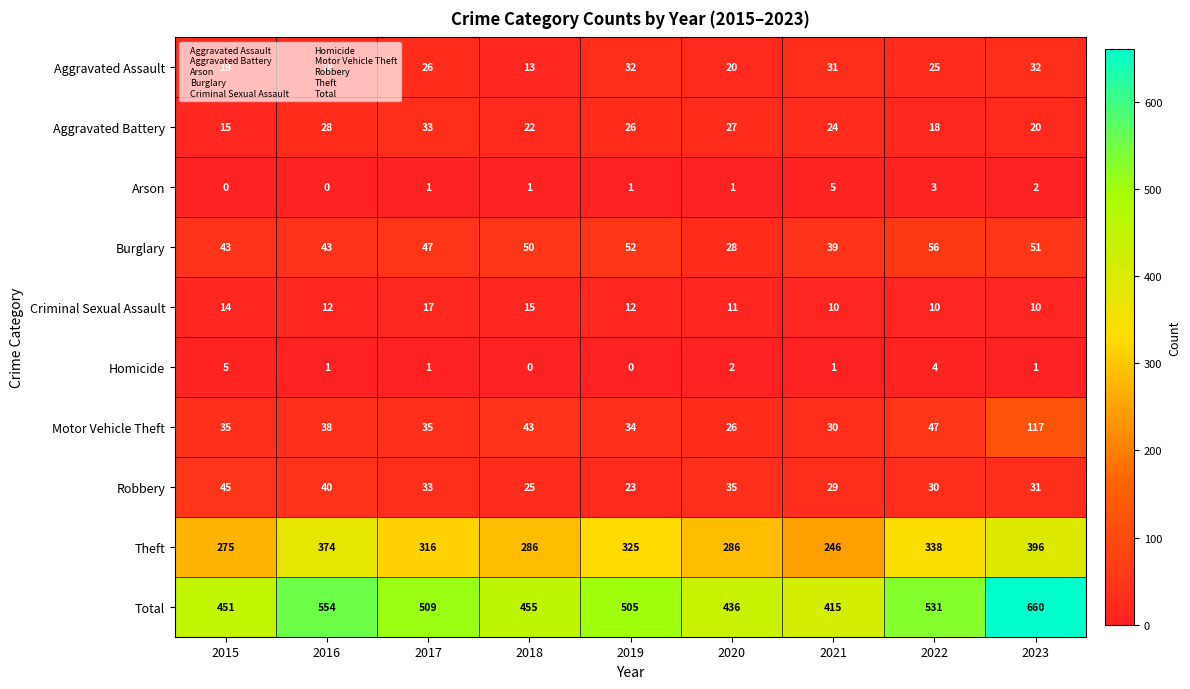

At which label is Aggravated Battery closest to 24?

2021